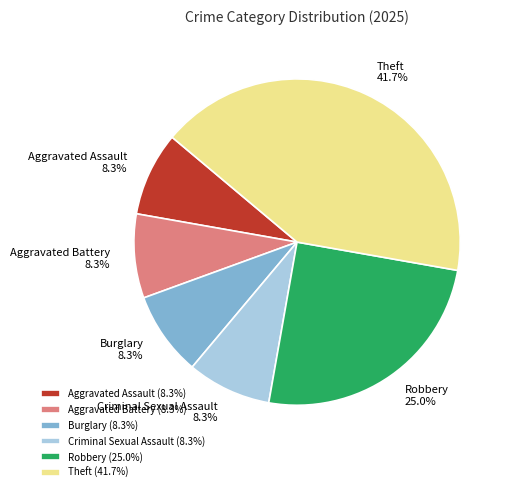

Which has a higher value, Burglary or Theft?

Theft